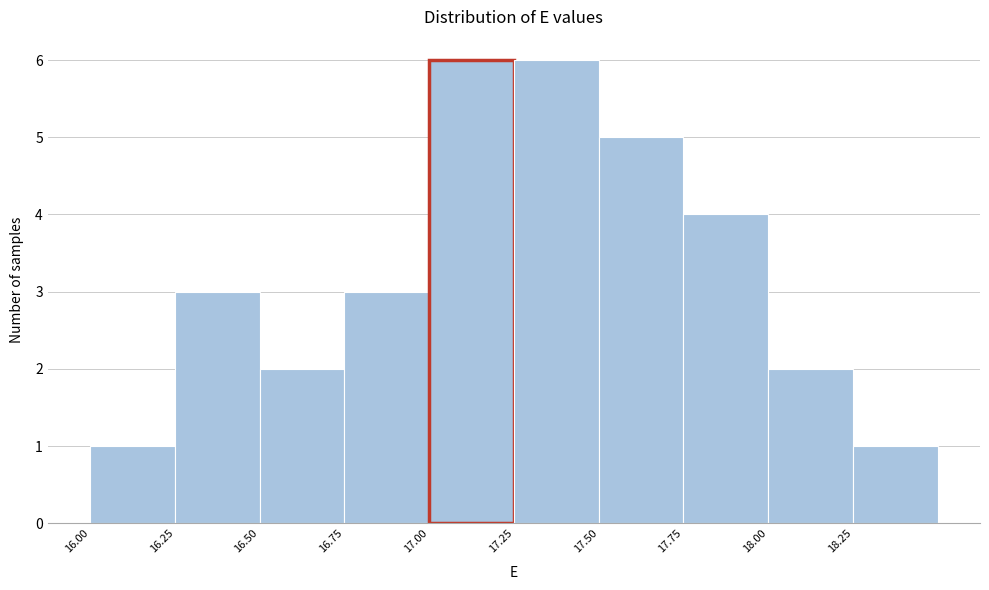

Reading left to right, transcribe this chart: for each bar, give the range it covers on the x-axis and its height. The values are not printed on the chart, so give them approximately, as read against the axis.

16.00 to 16.25: 1
16.25 to 16.50: 3
16.50 to 16.75: 2
16.75 to 17.00: 3
17.00 to 17.25: 6
17.25 to 17.50: 6
17.50 to 17.75: 5
17.75 to 18.00: 4
18.00 to 18.25: 2
18.25 to 18.50: 1